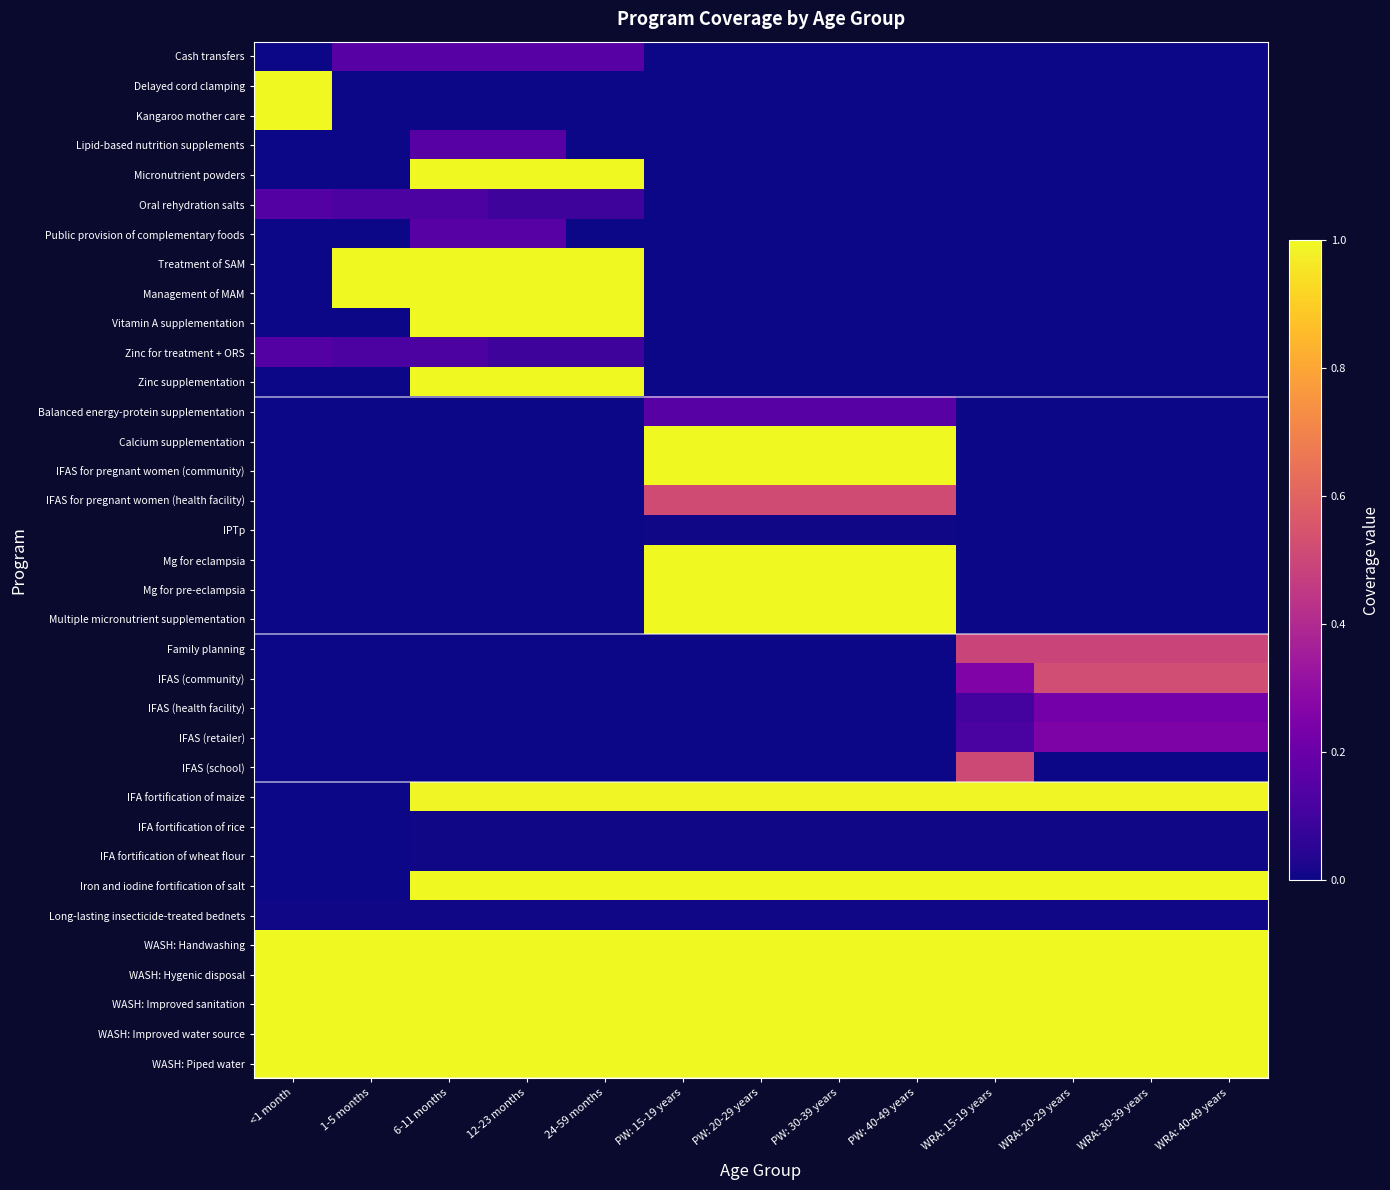

At which category is the sum across all series the highest?

6-11 months